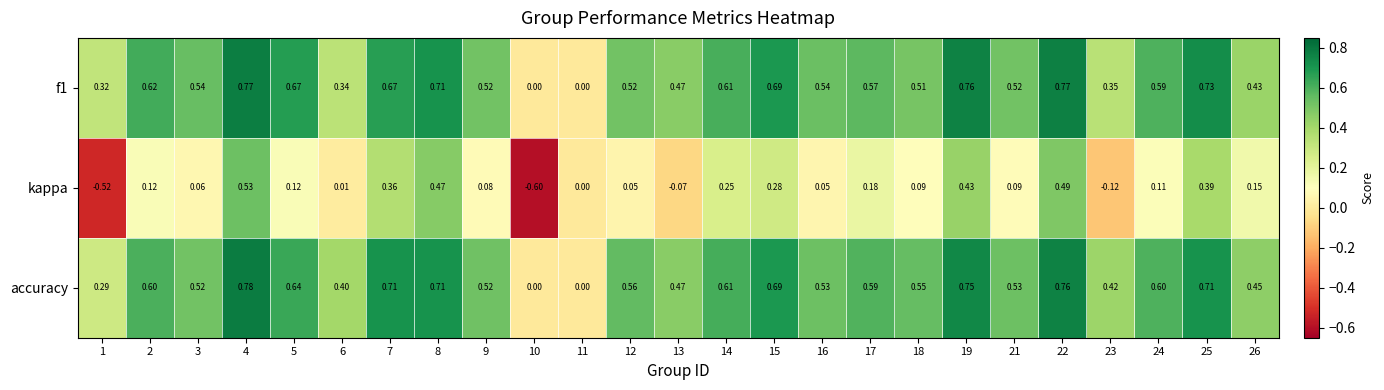

How many distinct data groups are displayed?

3